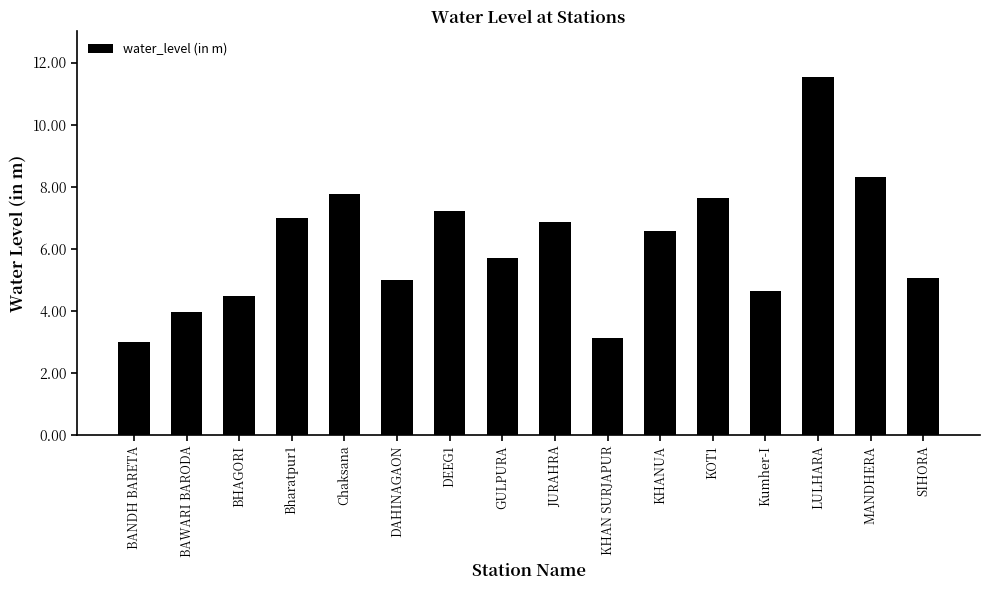

What is the smallest value displayed?

3.0